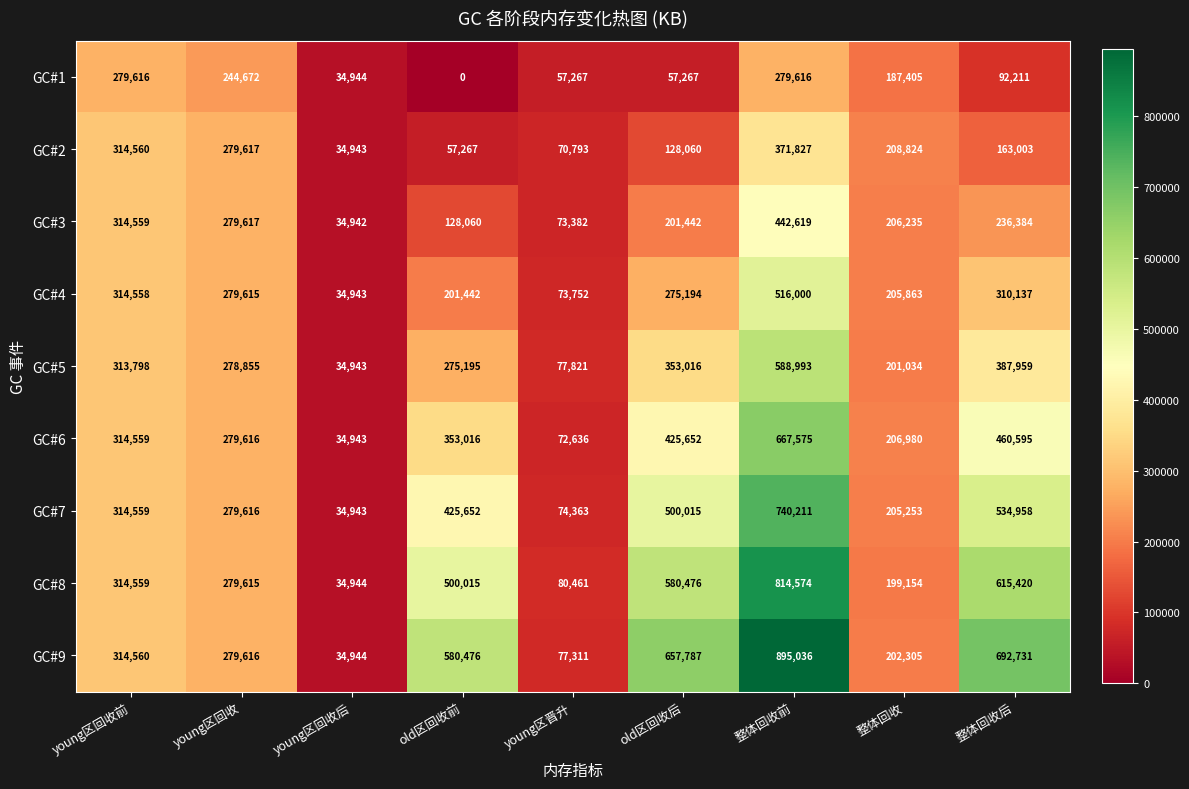

Which series has the widest spread of values?

GC#9